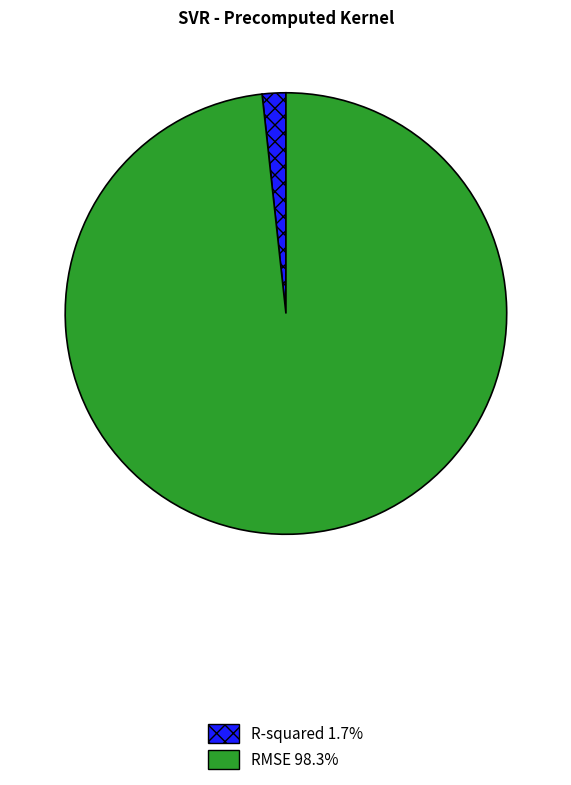

Which has a higher value, RMSE or R-squared?

RMSE